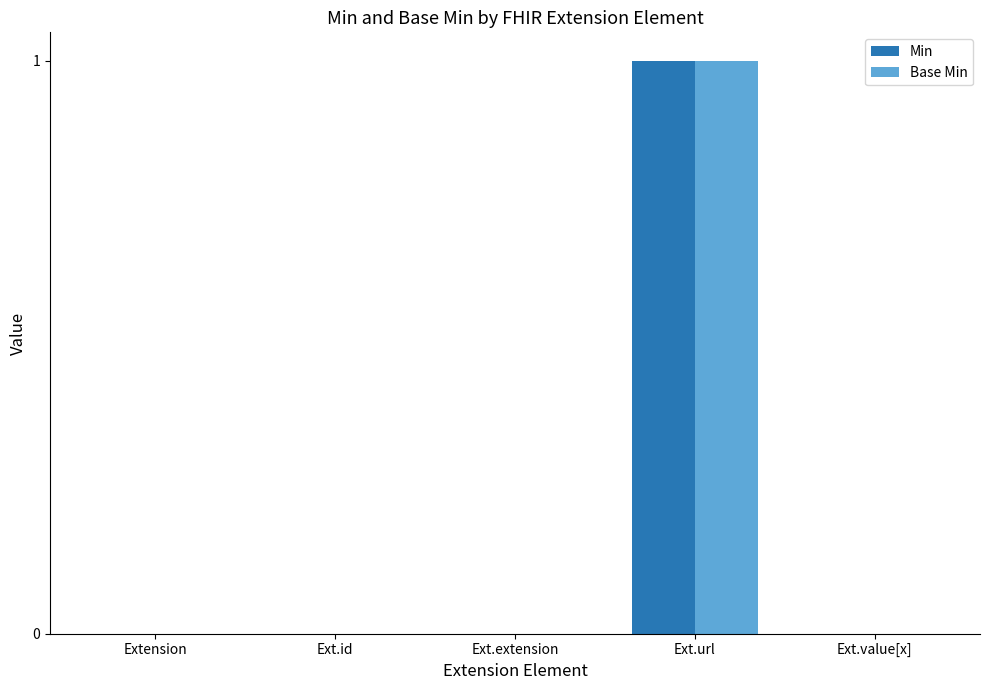

Reading left to right, transcribe all the data shown in this chart.

Min: 0	0	0	1	0
Base Min: 0	0	0	1	0